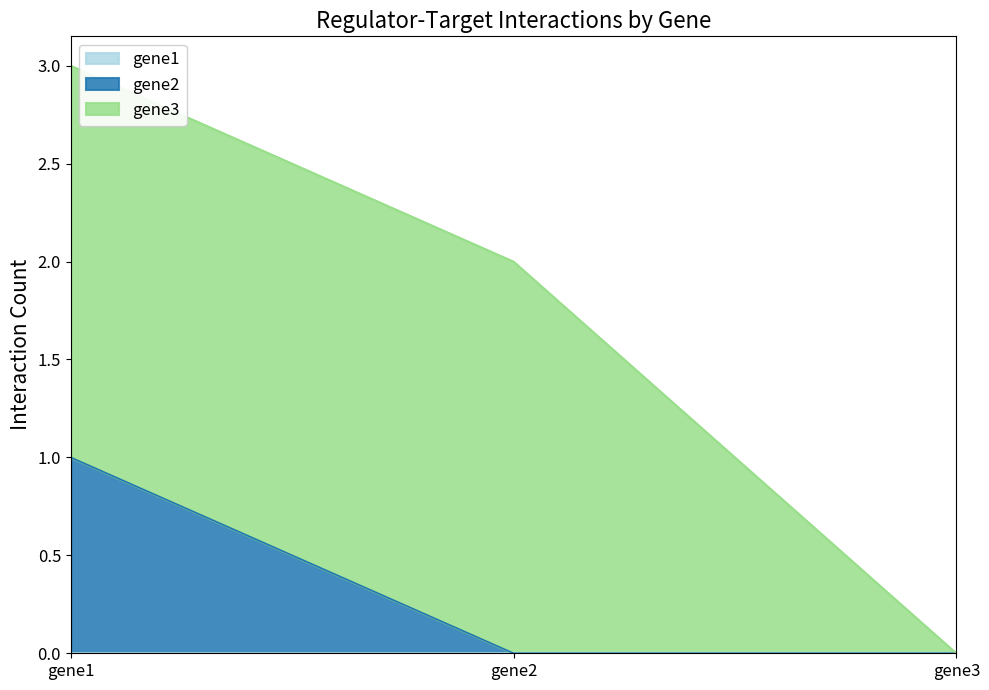

Reading left to right, list all the values displayed in this chart.

gene1: 0	0	0
gene2: 1	0	0
gene3: 2	2	0